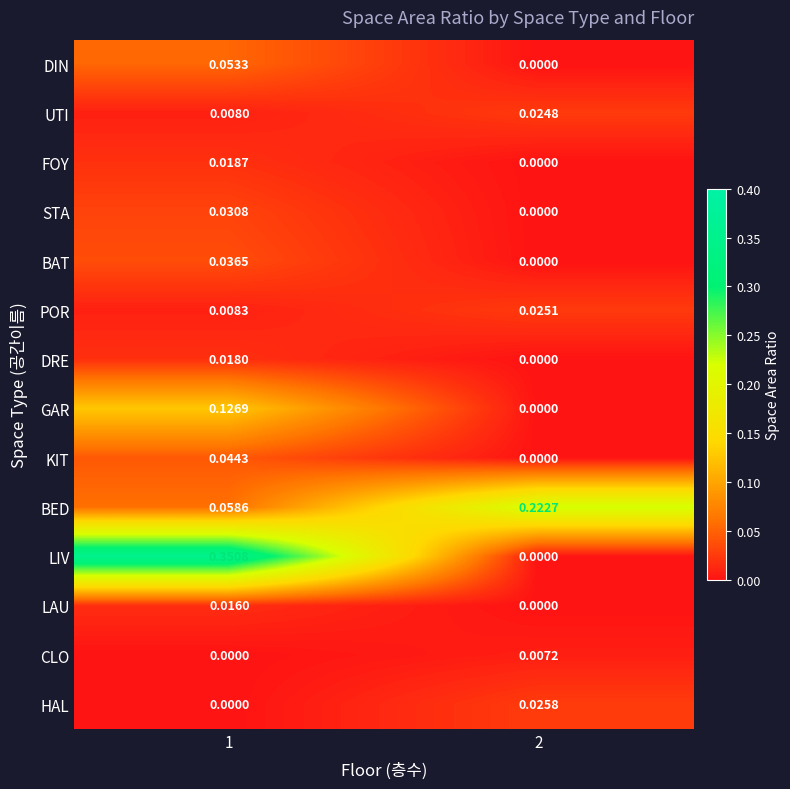

Which series has the largest range (max minus min)?

LIV